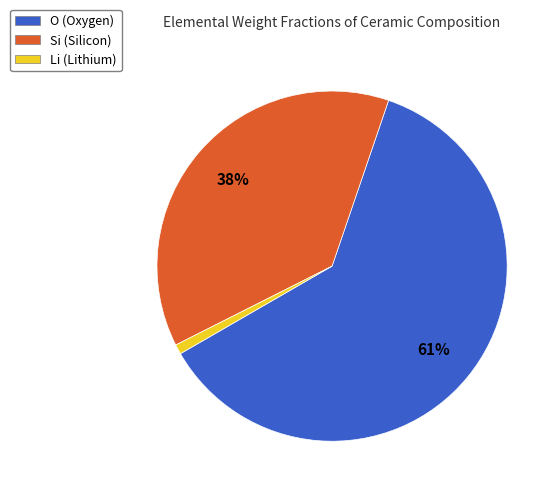

To the nearest percent, what is the average slice percentage?

33%